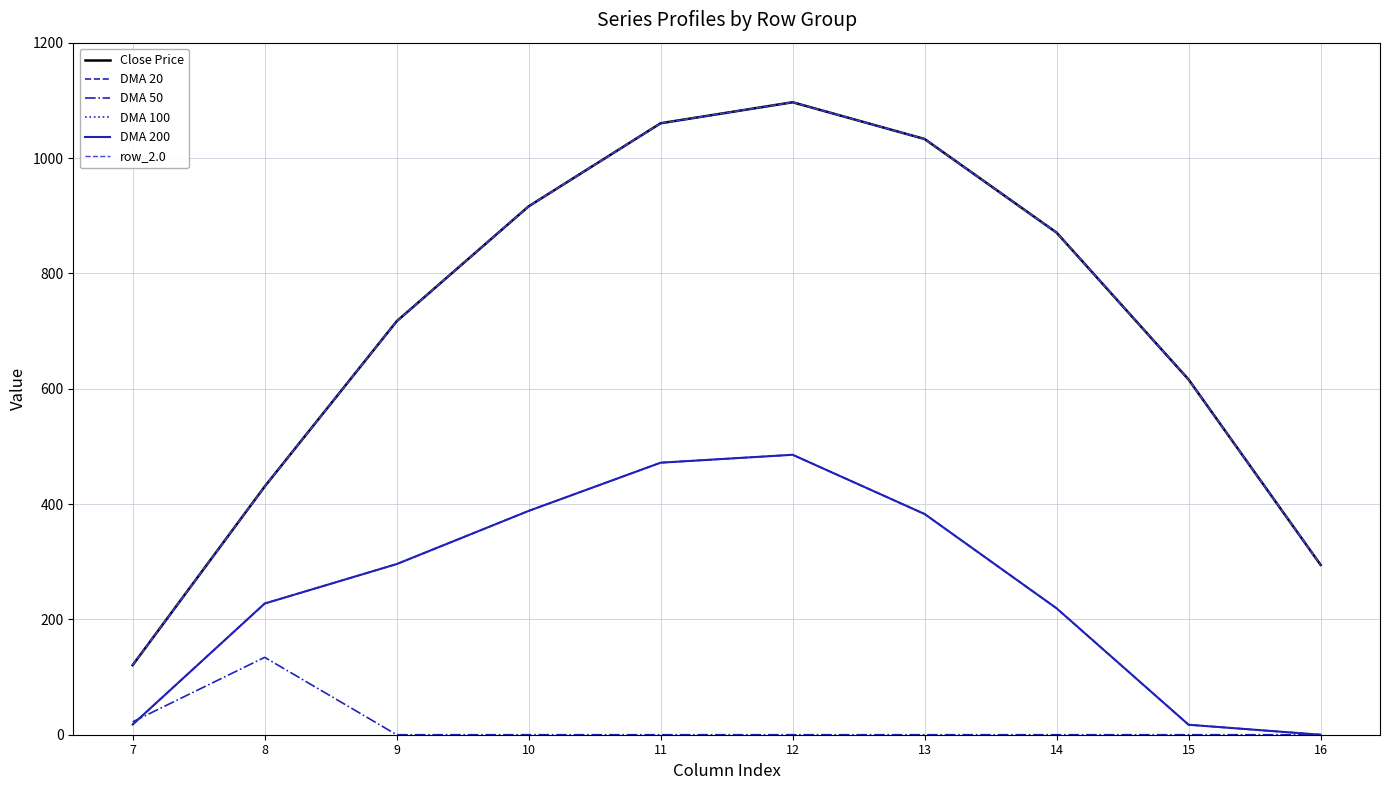

What is the sum of the DMA 20 values at 13 and 11?

854.4